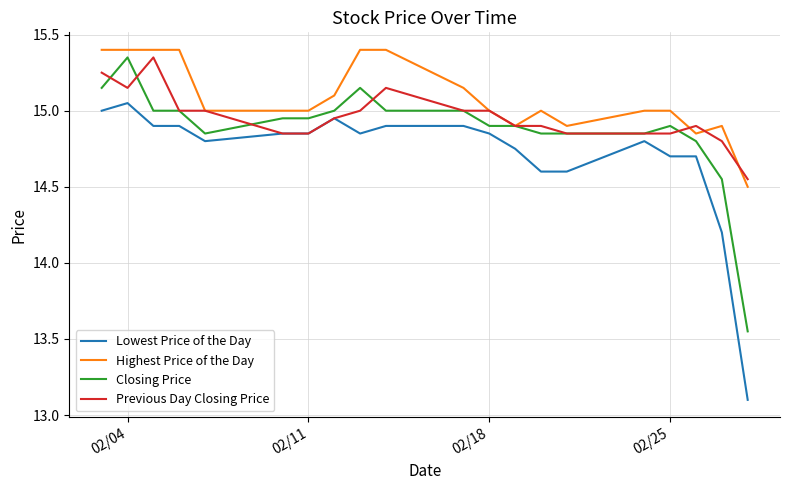

What is the maximum value shown in the chart?

15.4